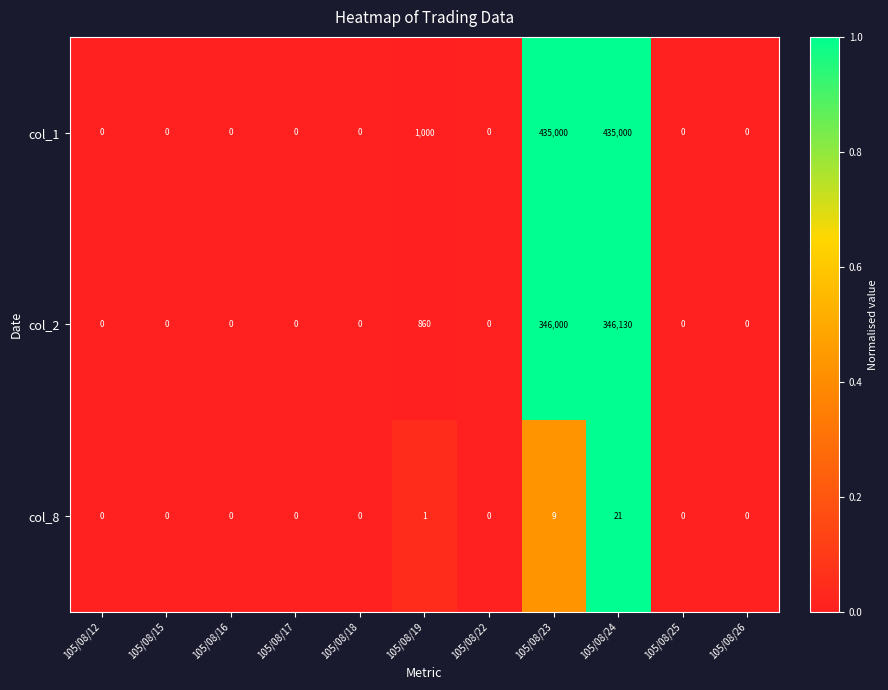

How many data points in col_1 are above 0?

3